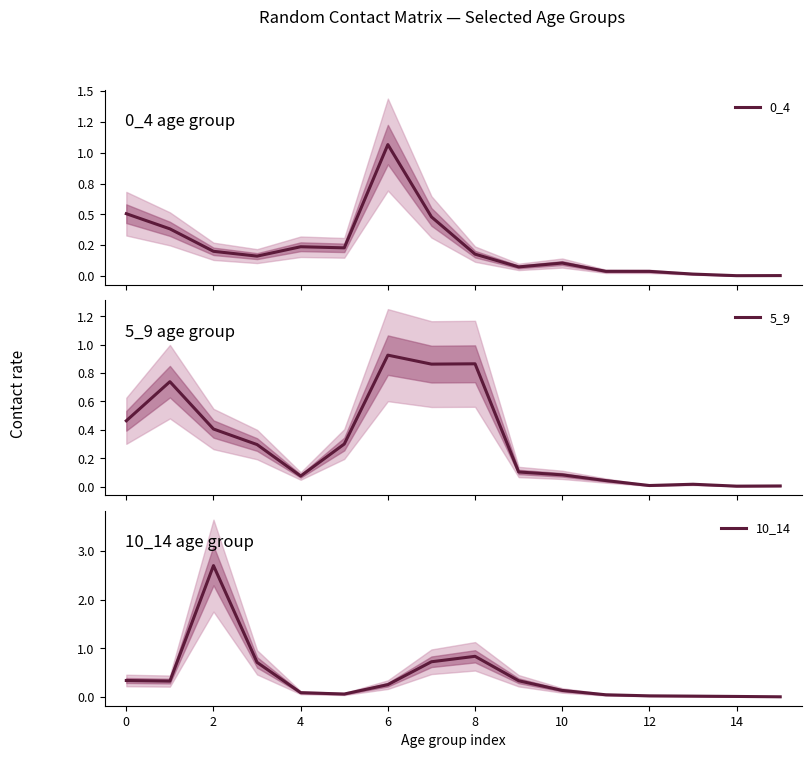

At which label is 5_9 closest to 0?

14